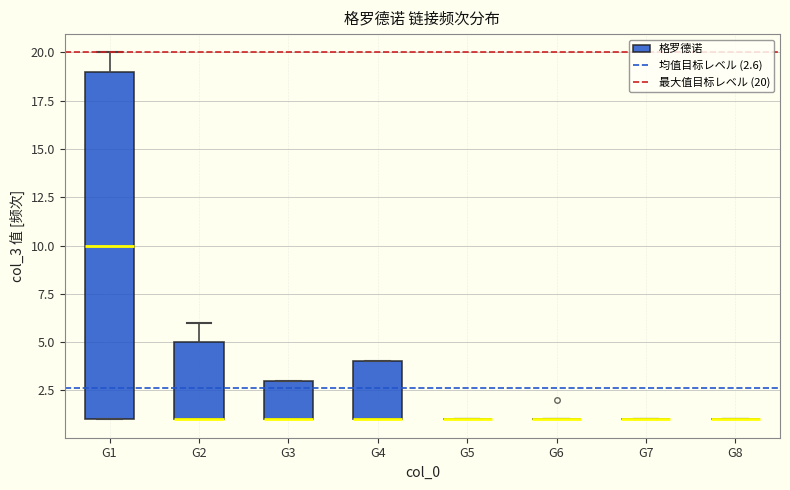

Which box is the tallest, from its lower edge to its upper edge?

G1